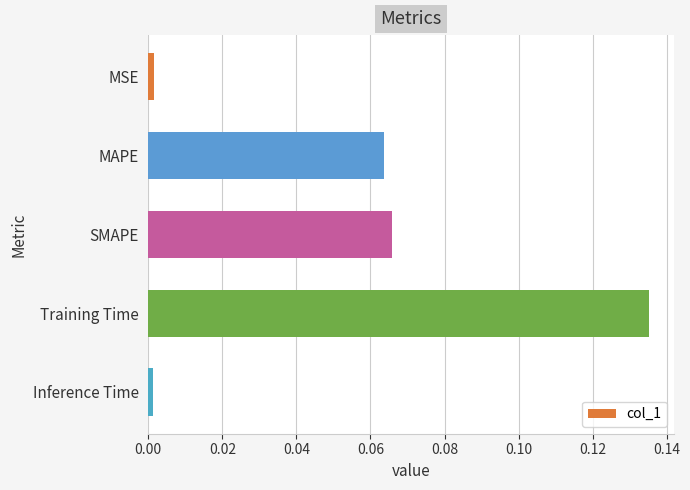

What is the sum of all values?

0.3